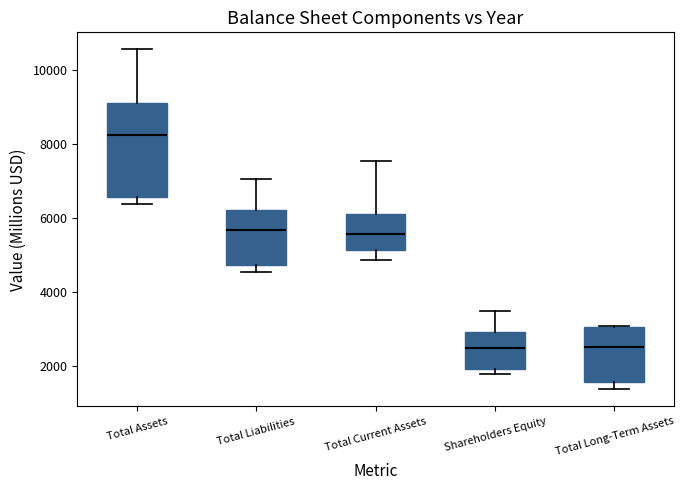

Comparing the boxes themselves (not the whiskers), which one is the tallest?

Total Assets